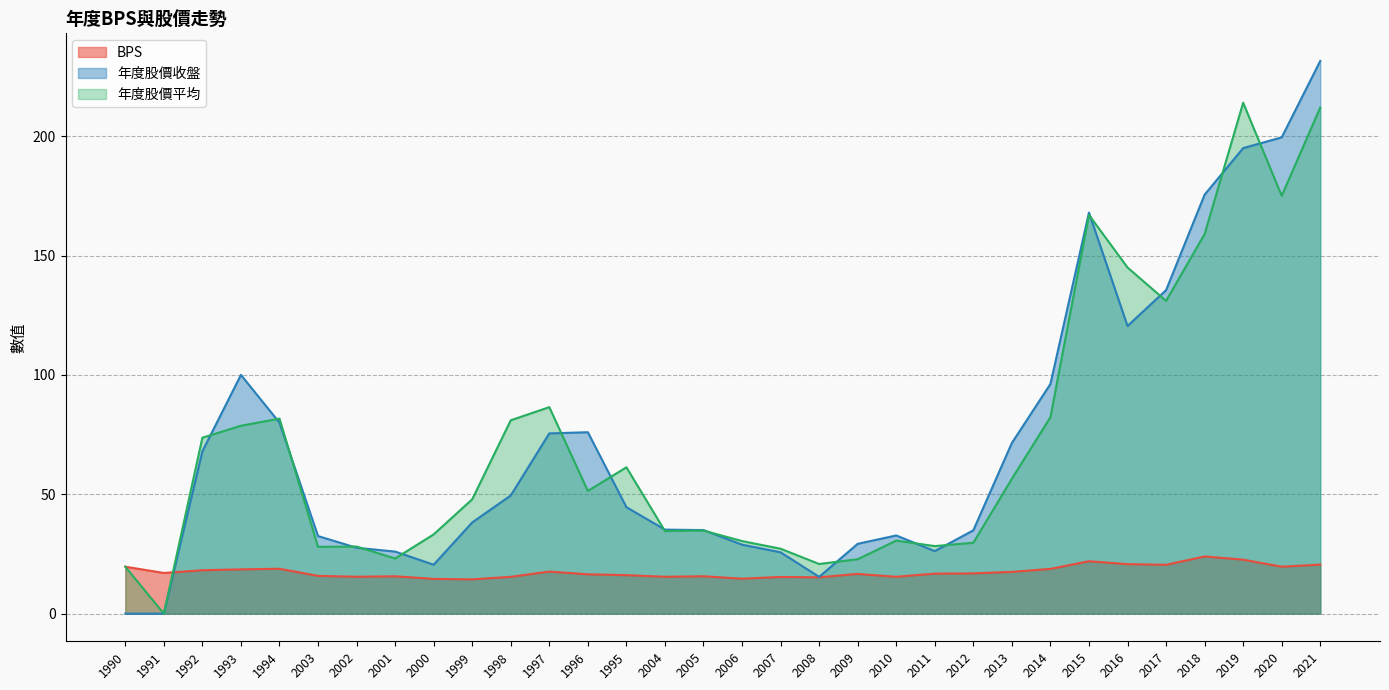

The value of BPS at 2016 is 34.0. True or false?

False